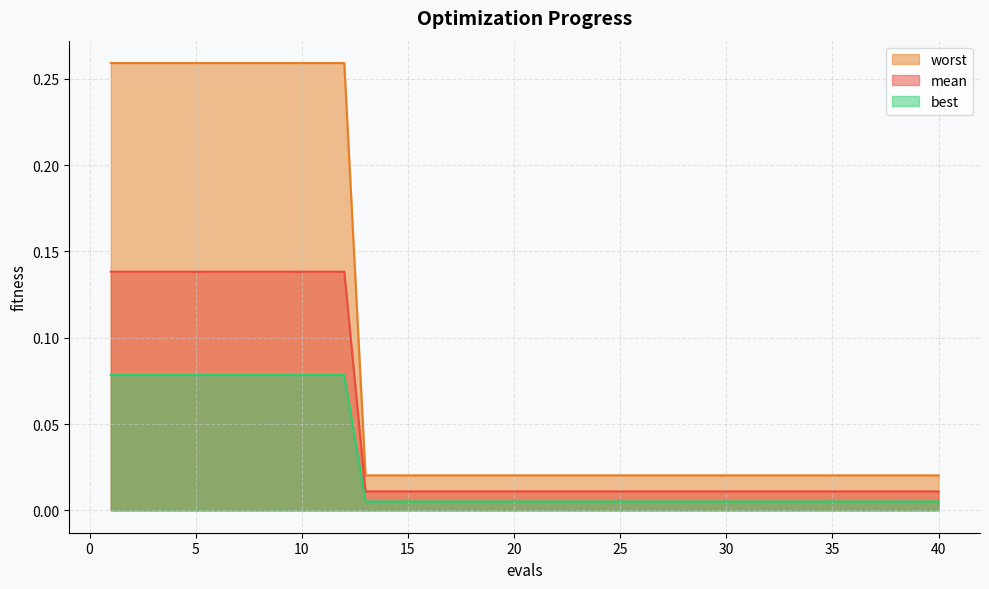

Which label corresponds to the largest value in the chart?

1